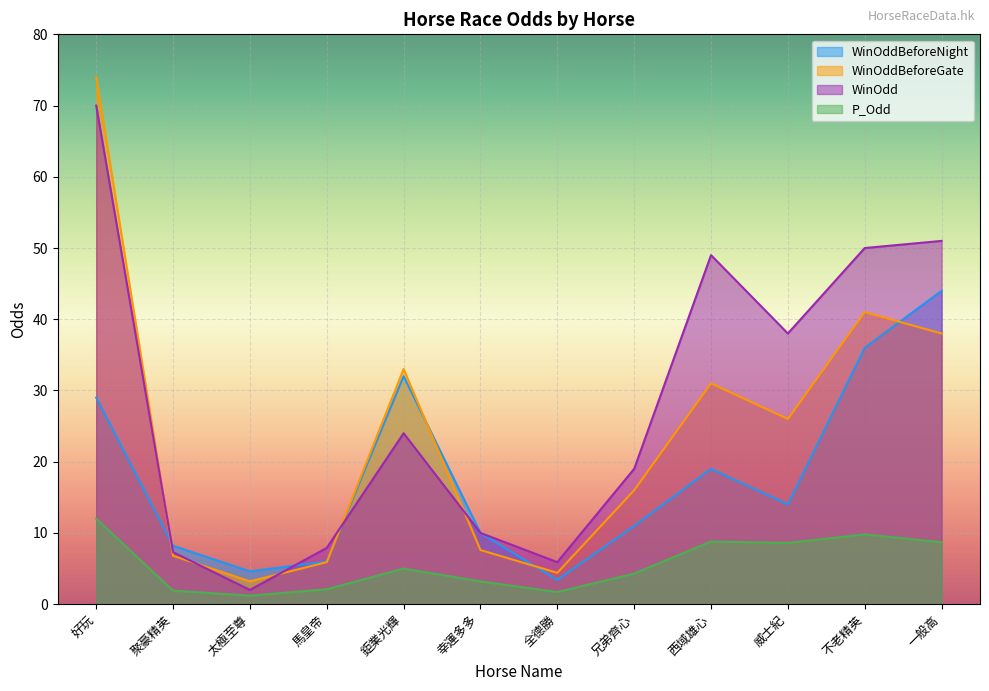

The WinOdd series shows 49.7 at 威士紀. True or false?

False